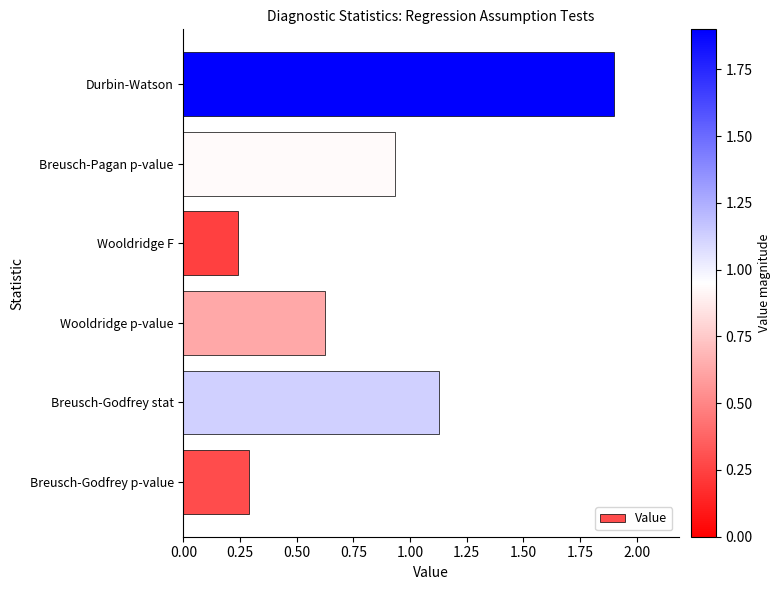

Which category has the highest value across all series?

Durbin-Watson